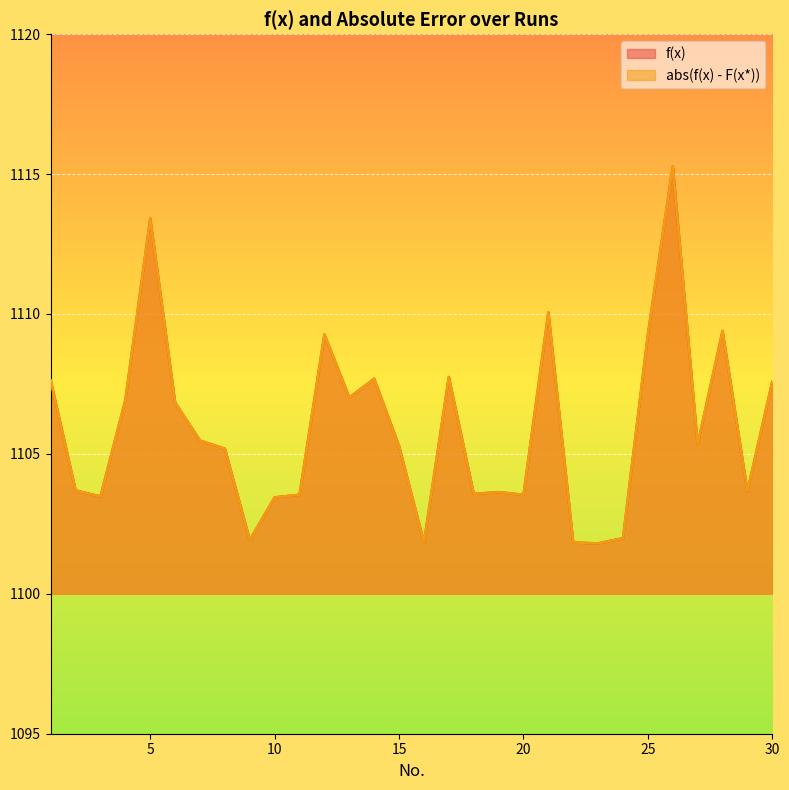

True or false: f(x) and abs(f(x) - F(x*)) intersect in this chart.

False